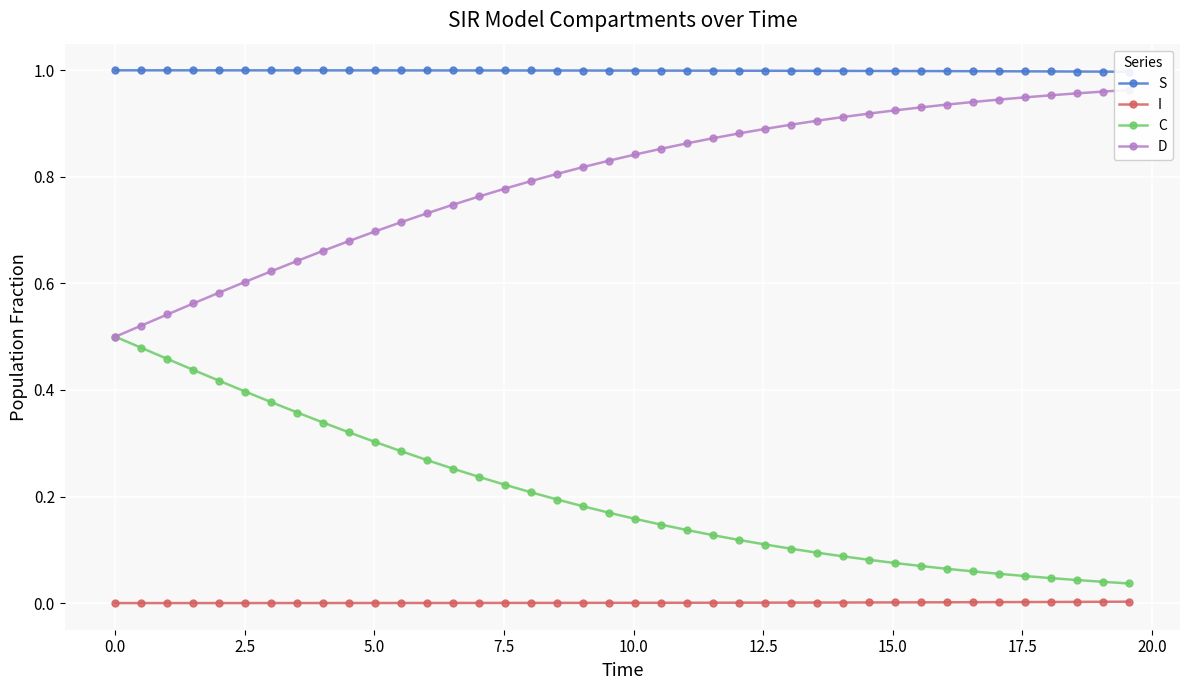

True or false: I and C cross at least once.

False